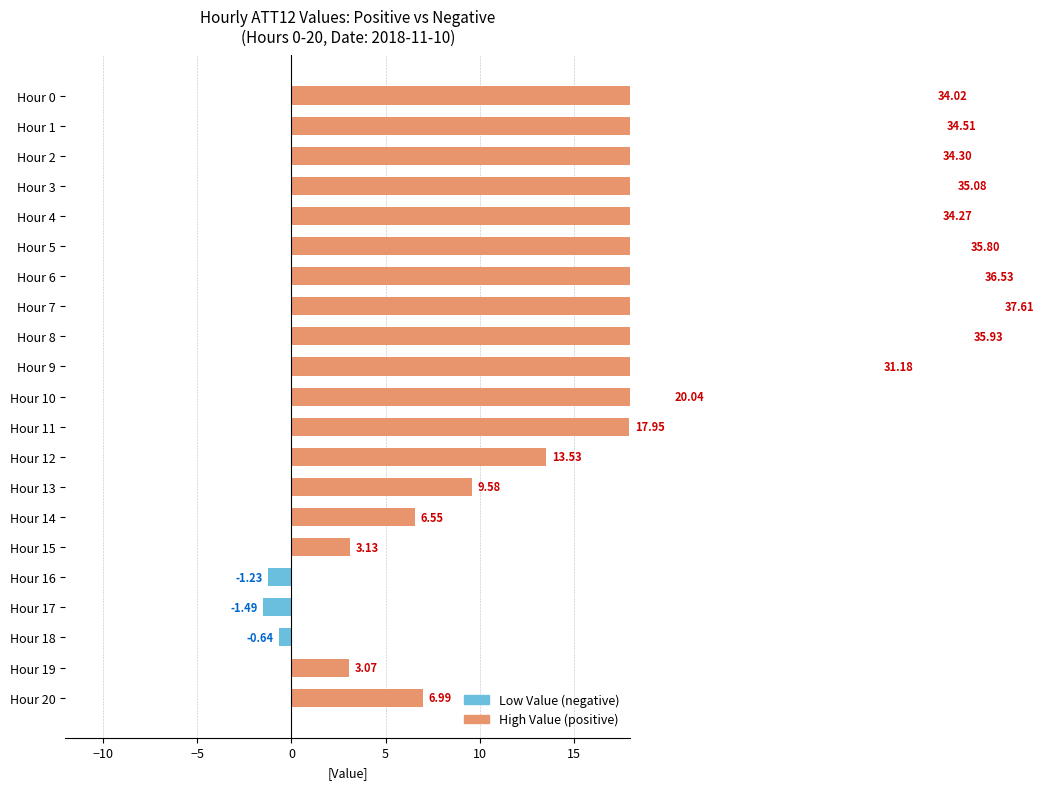

What is the greatest value displayed?

37.6